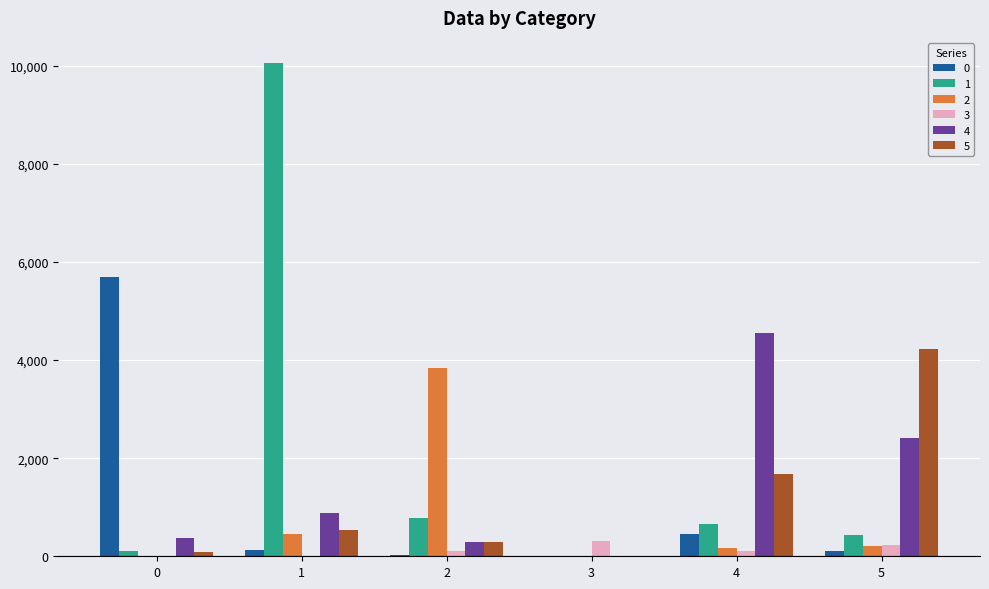

Which series has the widest spread of values?

1